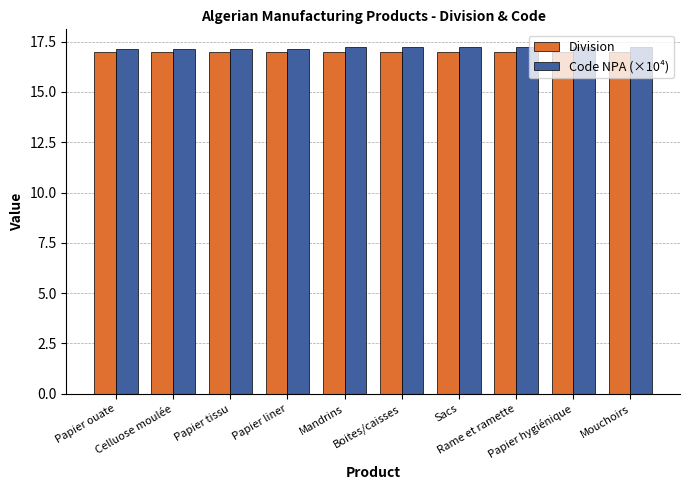

What is the minimum value for Division?

17.0